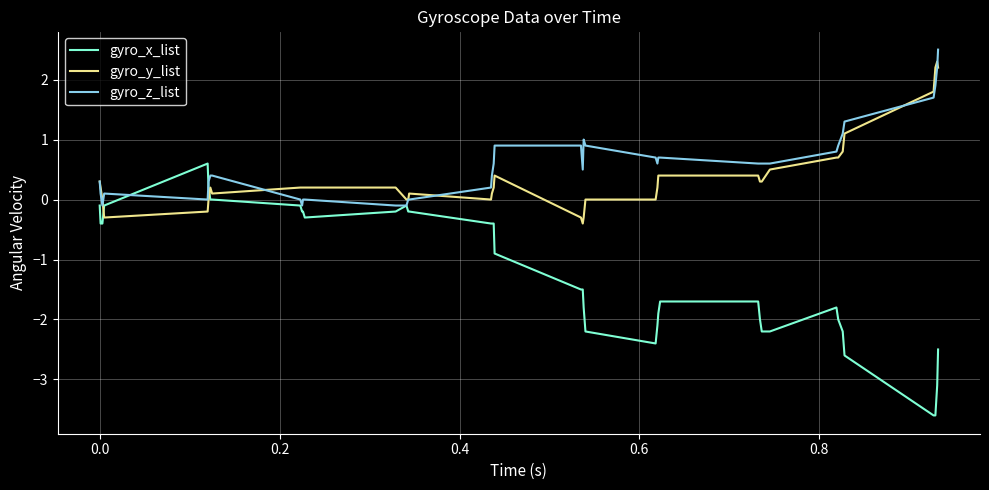

How many times do gyro_y_list and gyro_x_list cross each other?

2